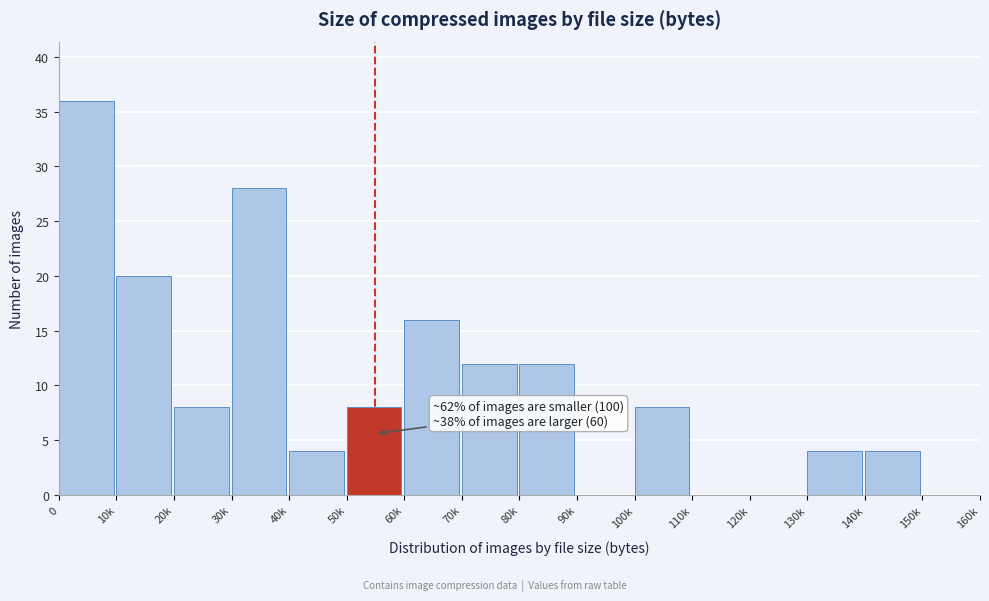

Reading left to right, transcribe all the data shown in this chart.

0=36	10k=20	20k=8	30k=28	40k=4	50k=8	60k=16	70k=12	80k=12	90k=0	100k=8	110k=0	120k=0	130k=4	140k=4	150k=0